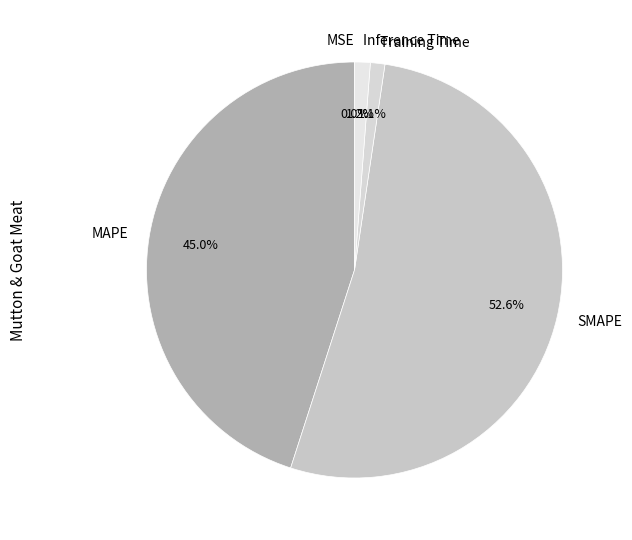

Which category accounts for the majority?

SMAPE